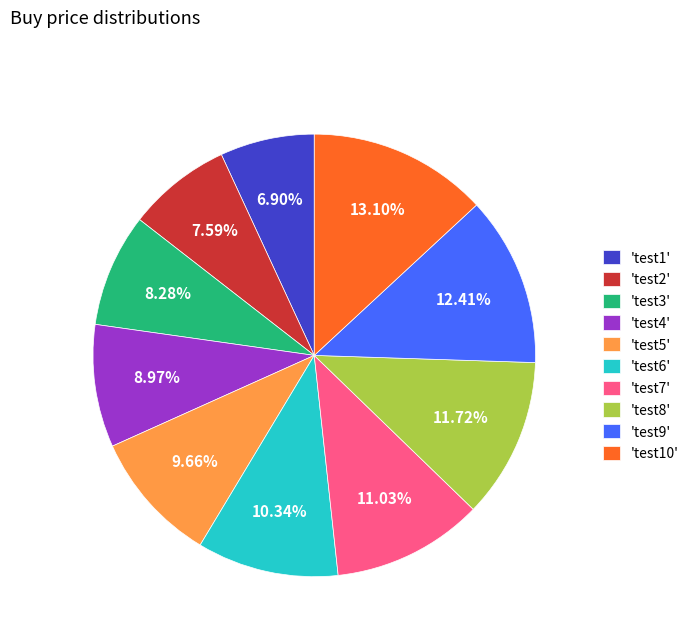

How many slices are in this pie chart?

10